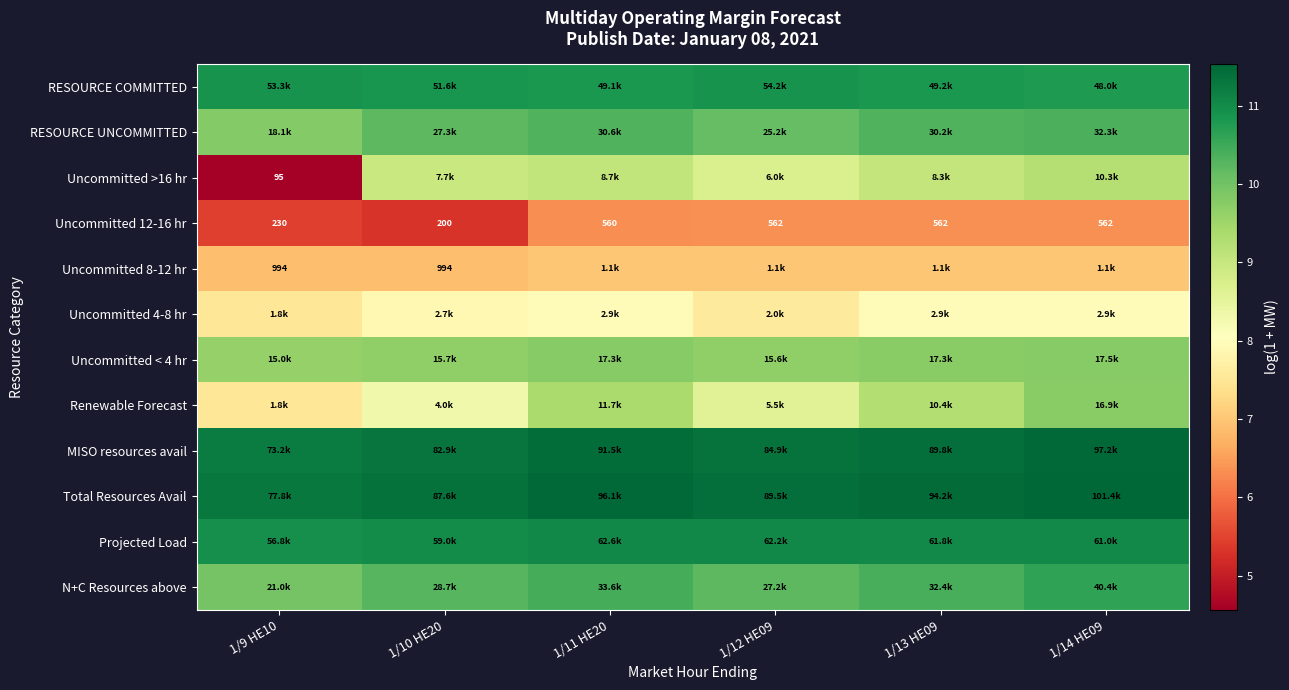

Rank the series at 1/10 HE20 from lowest to highest value.

Uncommitted 12-16 hr, Uncommitted 8-12 hr, Uncommitted 4-8 hr, Renewable Forecast, Uncommitted >16 hr, Uncommitted < 4 hr, RESOURCE UNCOMMITTED, N+C Resources above, RESOURCE COMMITTED, Projected Load, MISO resources avail, Total Resources Avail